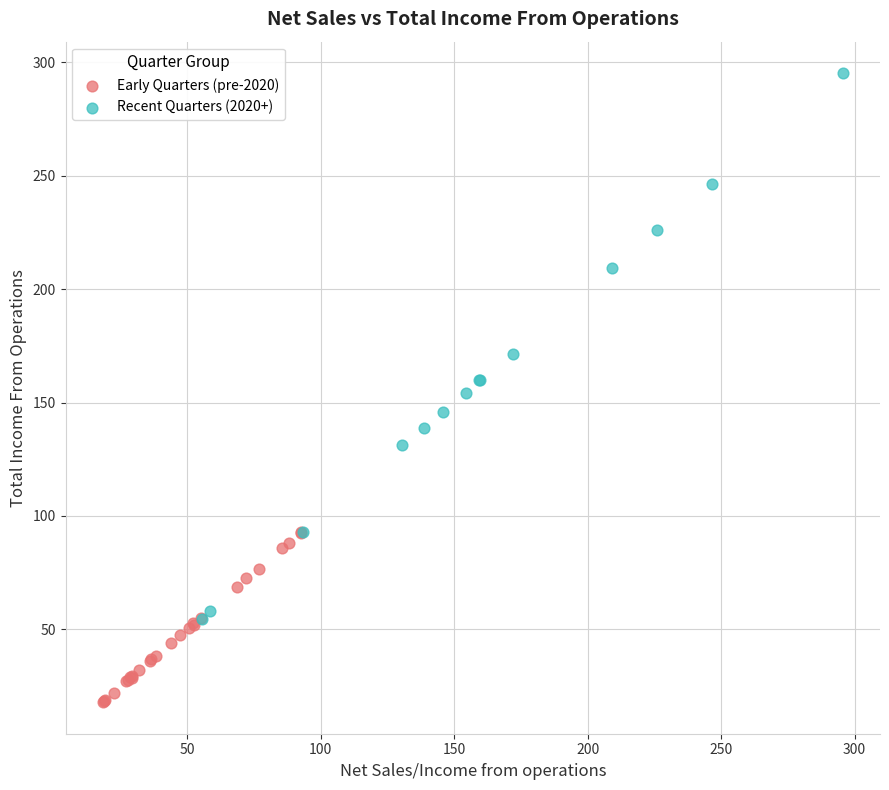

What are all the series names shown in the legend?

Early Quarters (pre-2020), Recent Quarters (2020+)